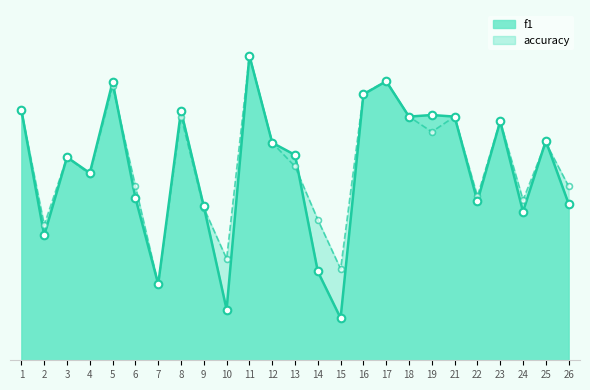

Which series contains the highest Y value?

f1